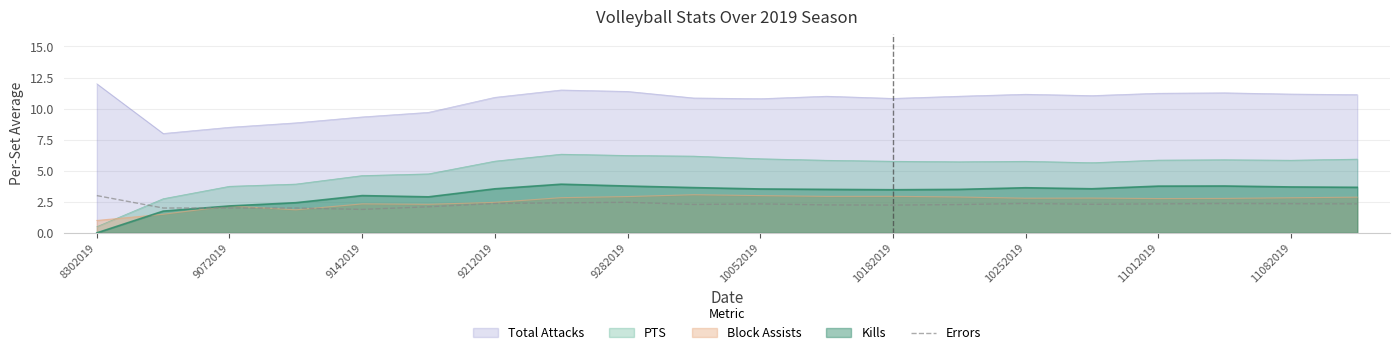

What is the minimum value for PTS?

0.5